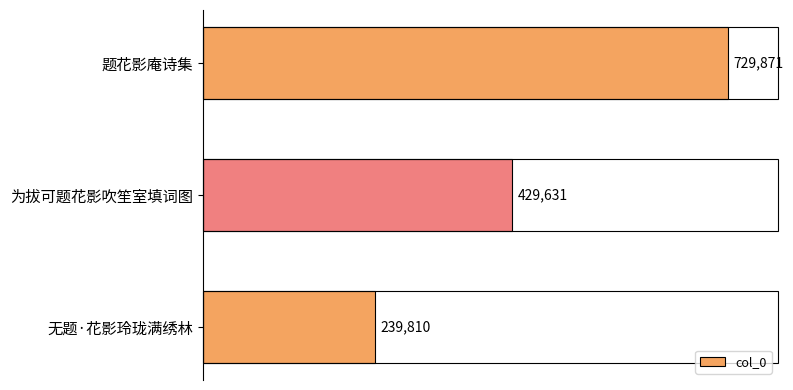

Which has a higher value, 为拔可题花影吹笙室填词图 or 题花影庵诗集?

题花影庵诗集